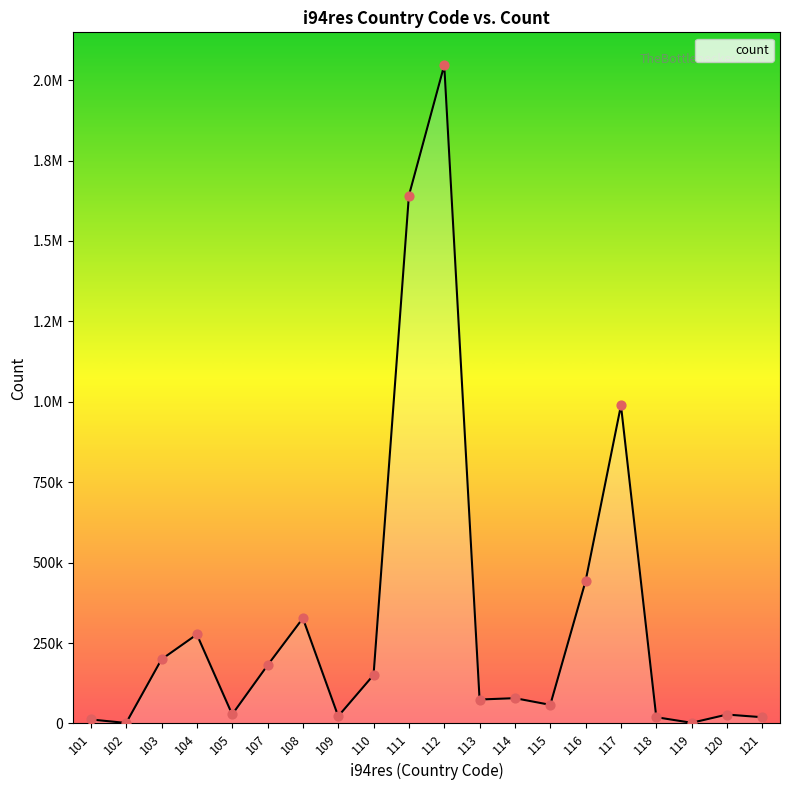

Between 120 and 117, which is larger?

117